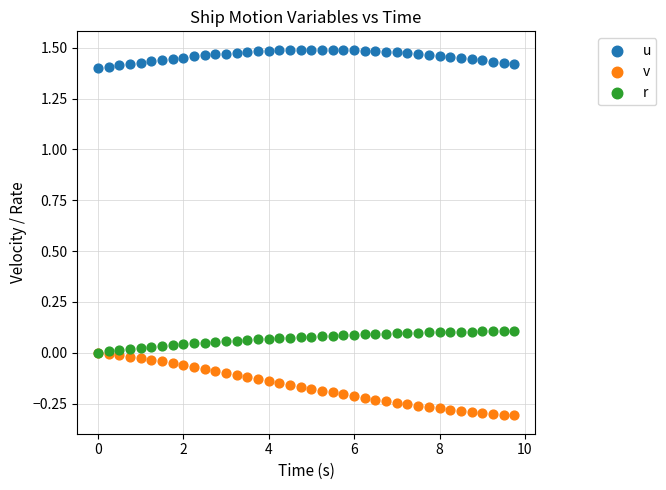

Which series reaches the maximum Y coordinate?

u